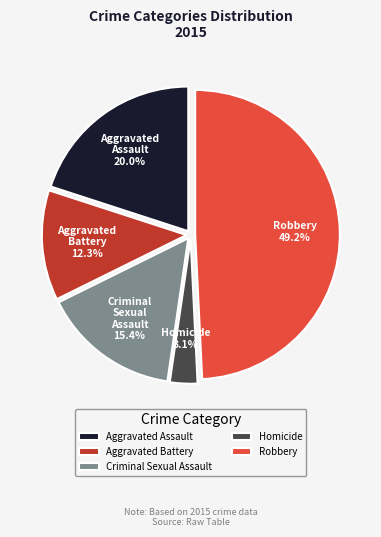

How many segments does this pie chart have?

5